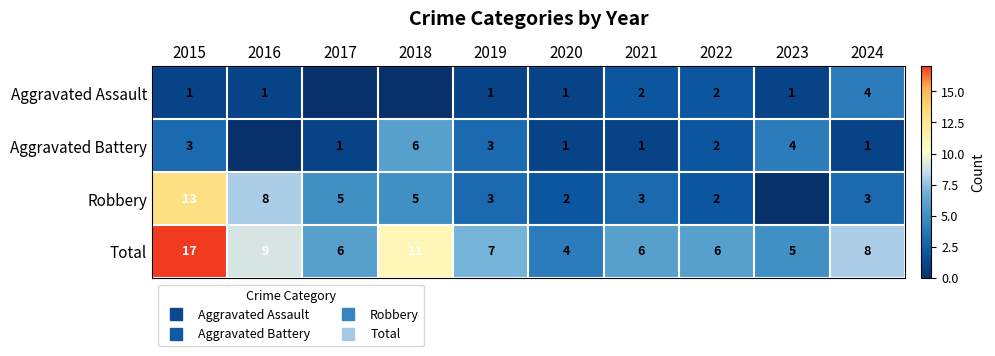

What is the sum of all Total values?

79